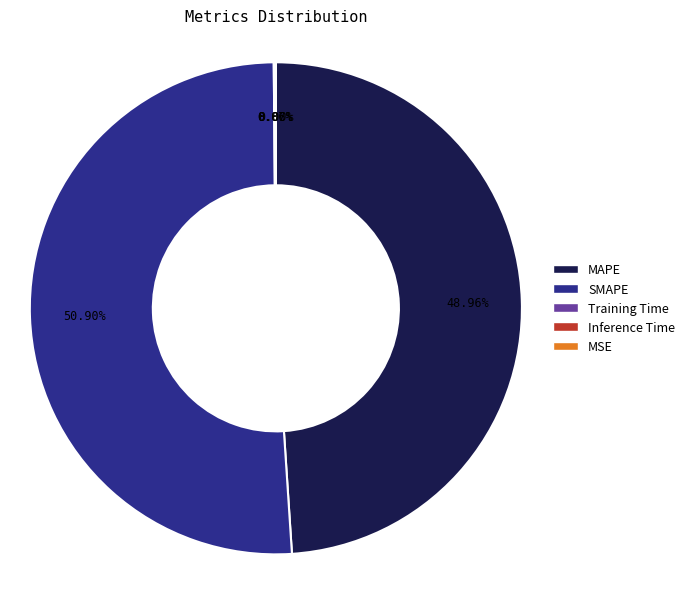

Which slice is the largest?

SMAPE